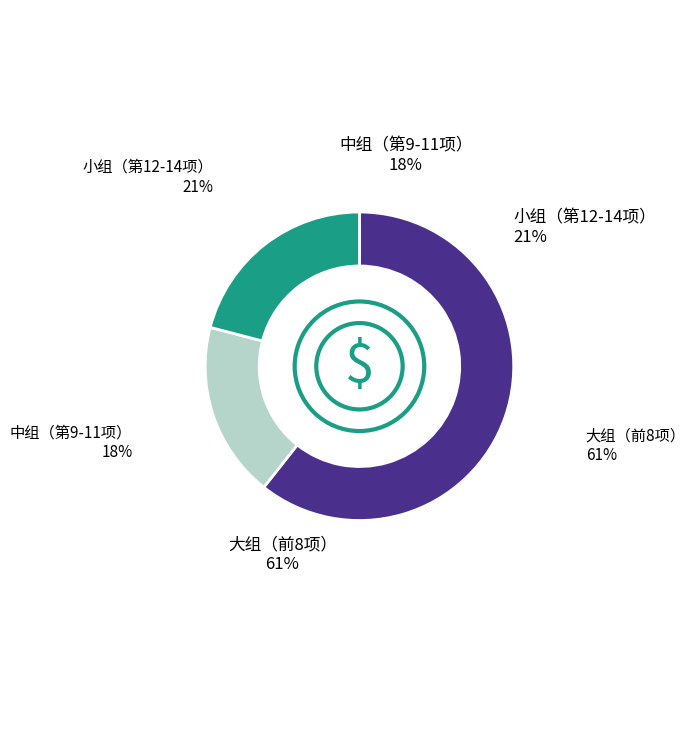

The 和刘英臣见寄二绝句 slice represents 1% of the pie. True or false?

False